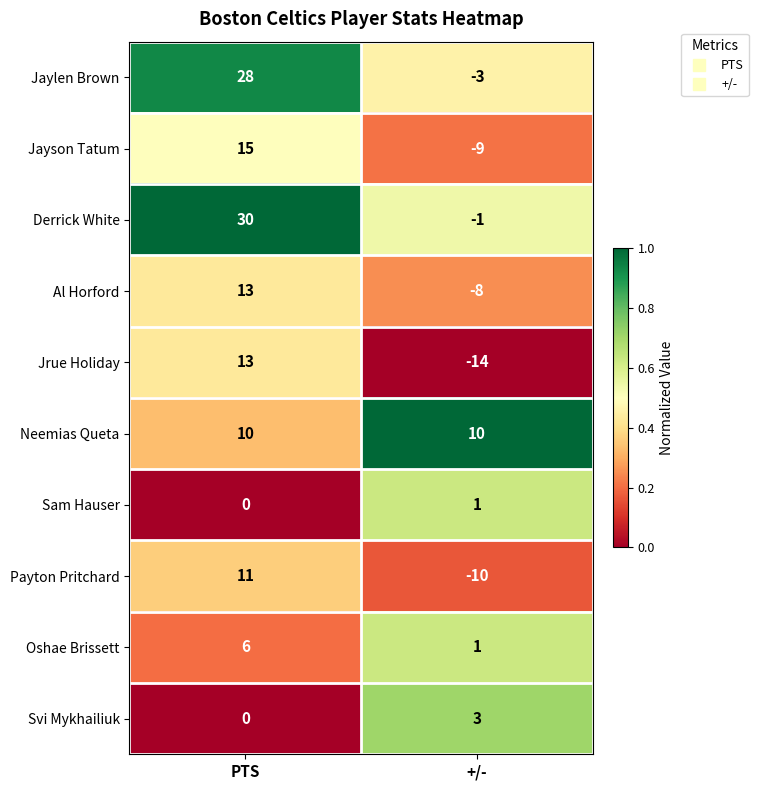

How many data points does each series have?

2